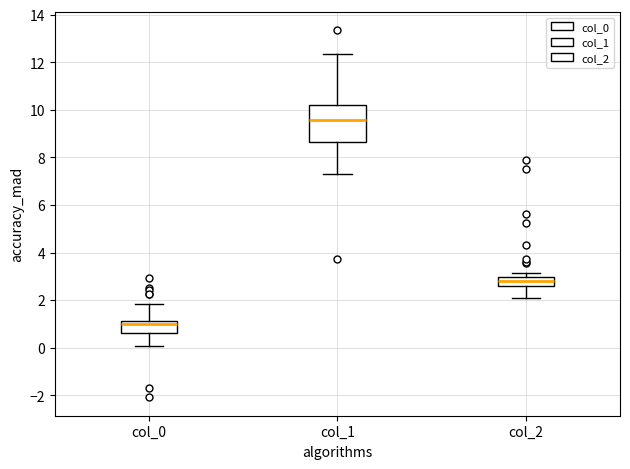

Reading left to right, read every box against the y-axis: the position of its median line, the range the box covers, and the ends of its whiskers. The values are not printed on the chart, so give them approximately, as read against the axis.

col_0: median 1.0, box 0.6 to 1.2, whiskers 0.0 to 1.8
col_1: median 9.6, box 8.6 to 10.2, whiskers 7.4 to 12.4
col_2: median 2.8, box 2.6 to 3.0, whiskers 2.2 to 3.2